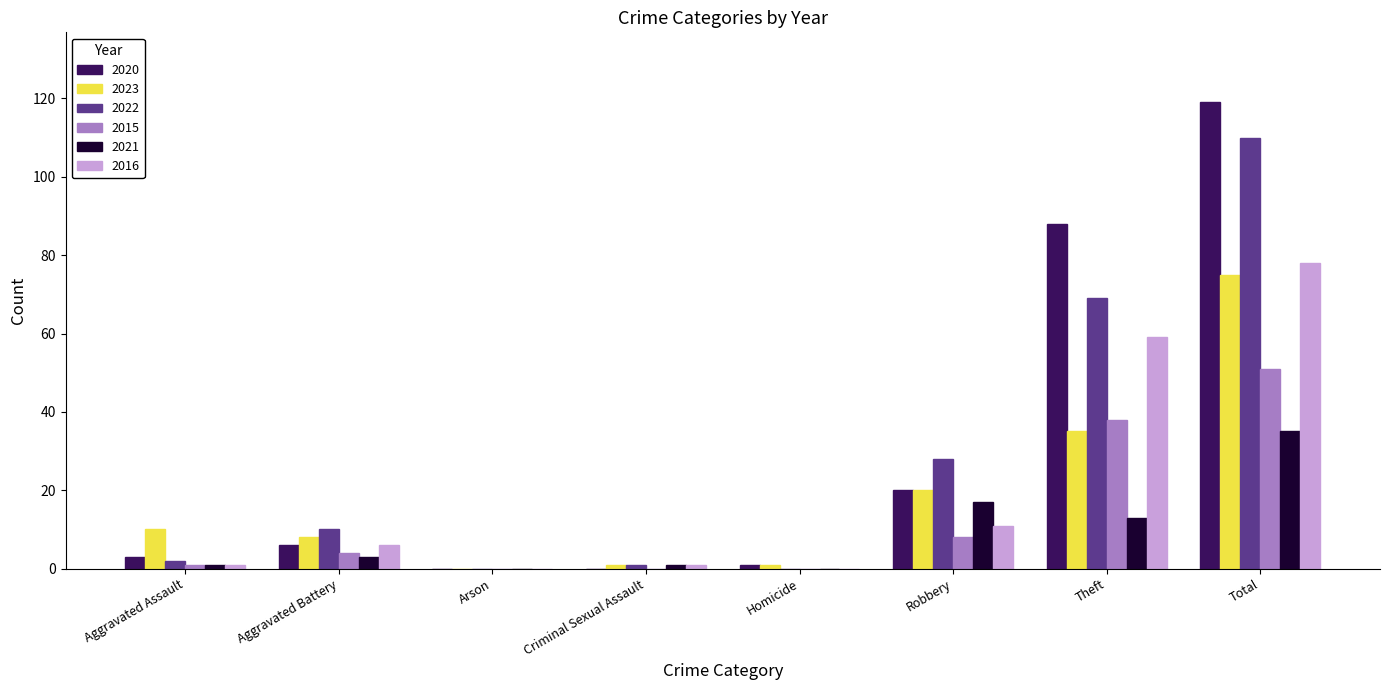

Read the 2016 value at Robbery.

11